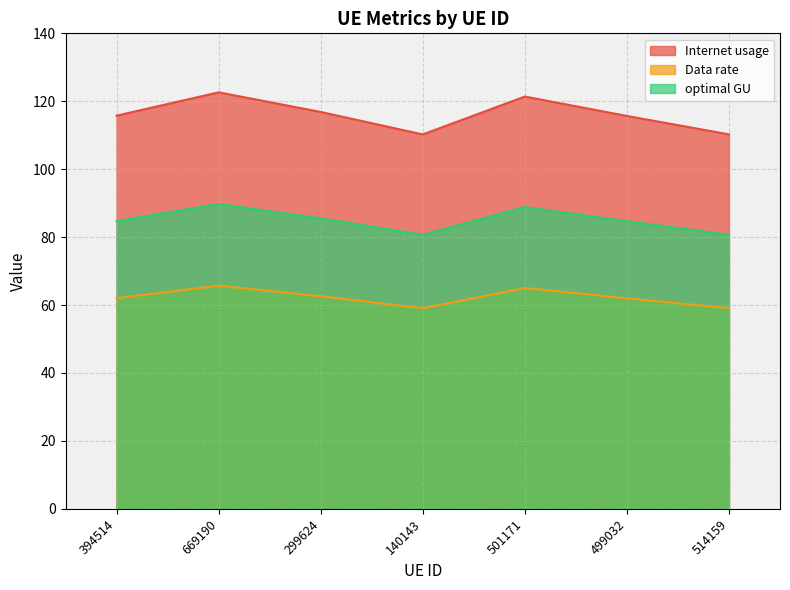

At how many categories does at least one series exceed 64?

7